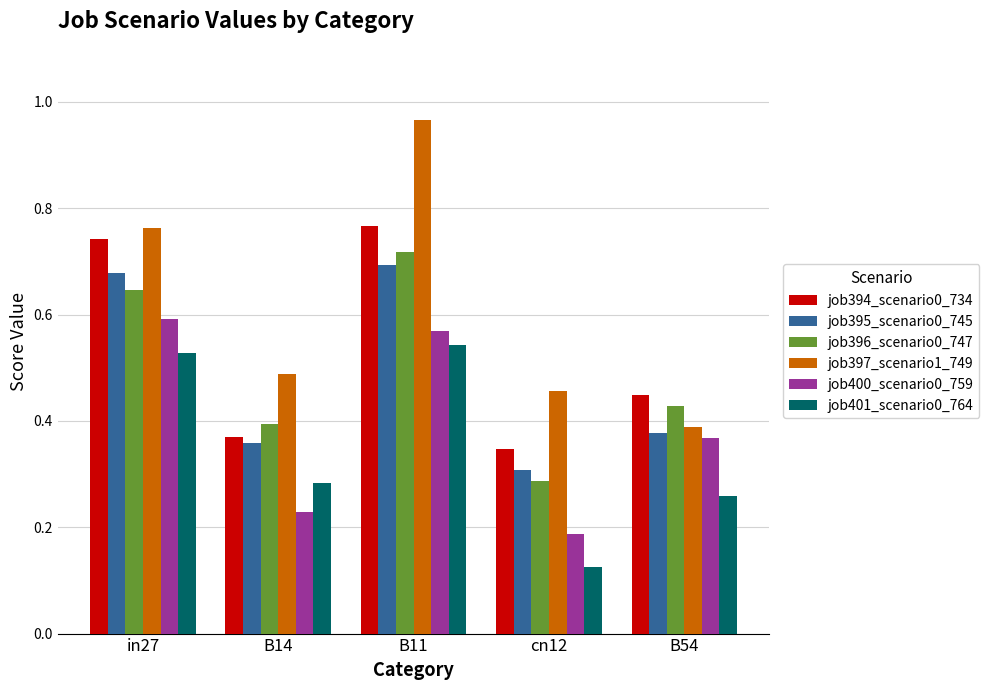

Rank the categories by job394_scenario0_734 value from highest to lowest.

B11, in27, B54, B14, cn12